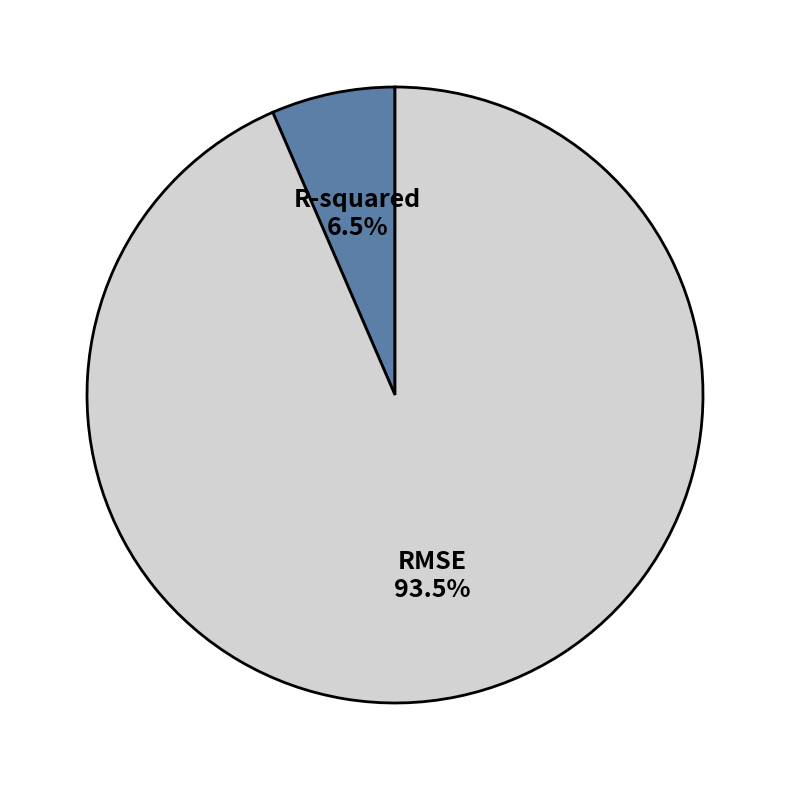

Combined, what portion of the pie is RMSE and R-squared?

100.0%